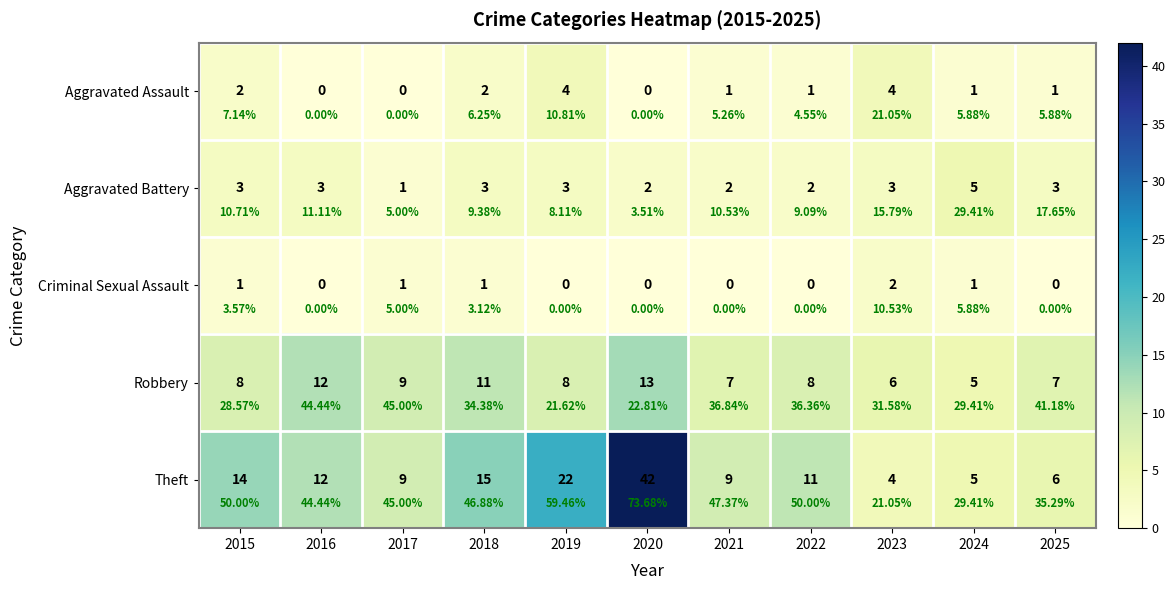

What is the difference between the maximum and minimum values in the Robbery series?

8